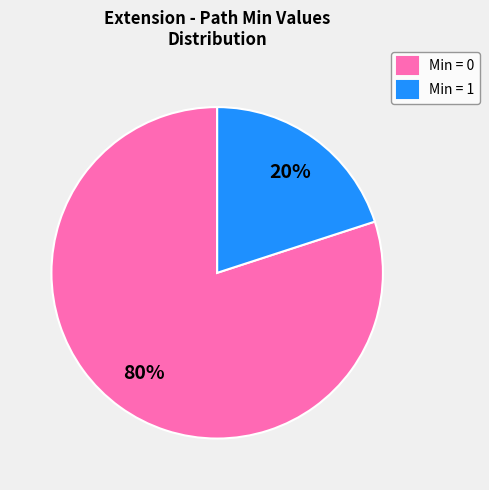

Rank the categories by value from highest to lowest.

Min = 0, Min = 1